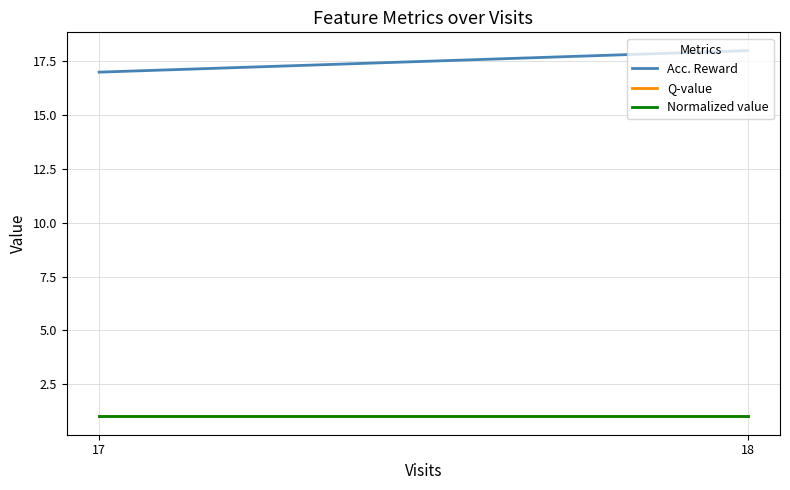

What is the value of the Acc. Reward point at the 1st from the left?

17